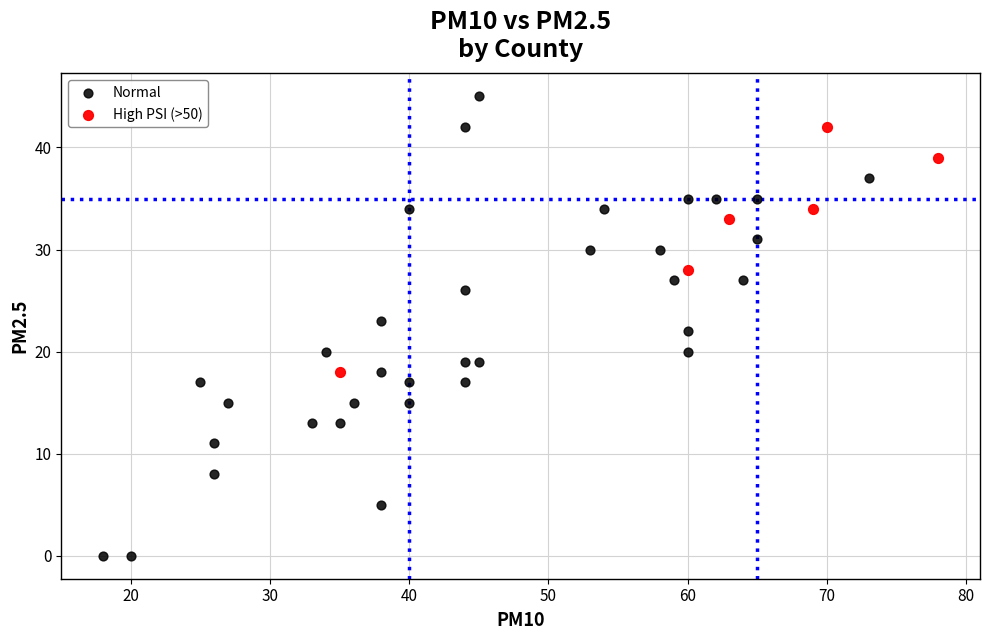

Which series contains the highest Y value?

Normal